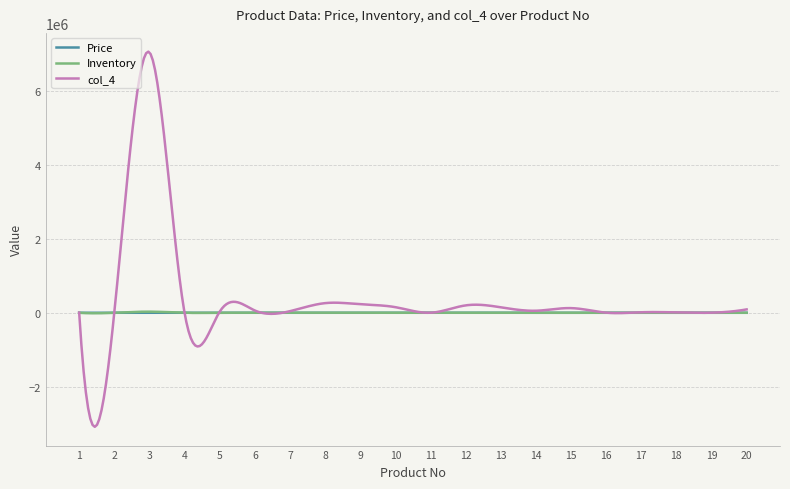

Which series has the largest range (max minus min)?

col_4